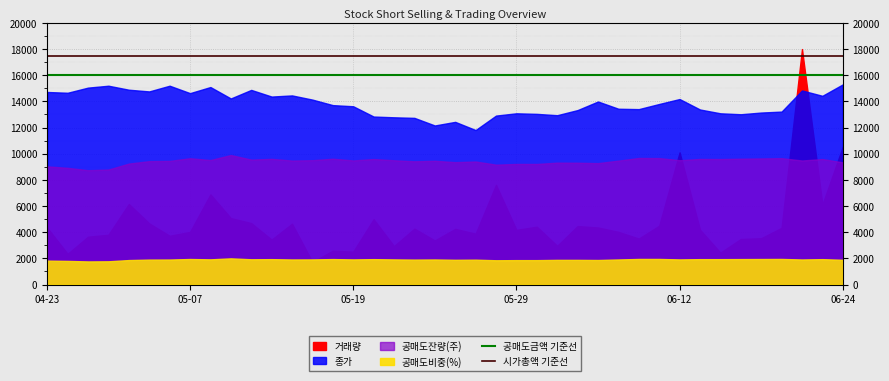

What is the total value across all series at 04-23?

33500